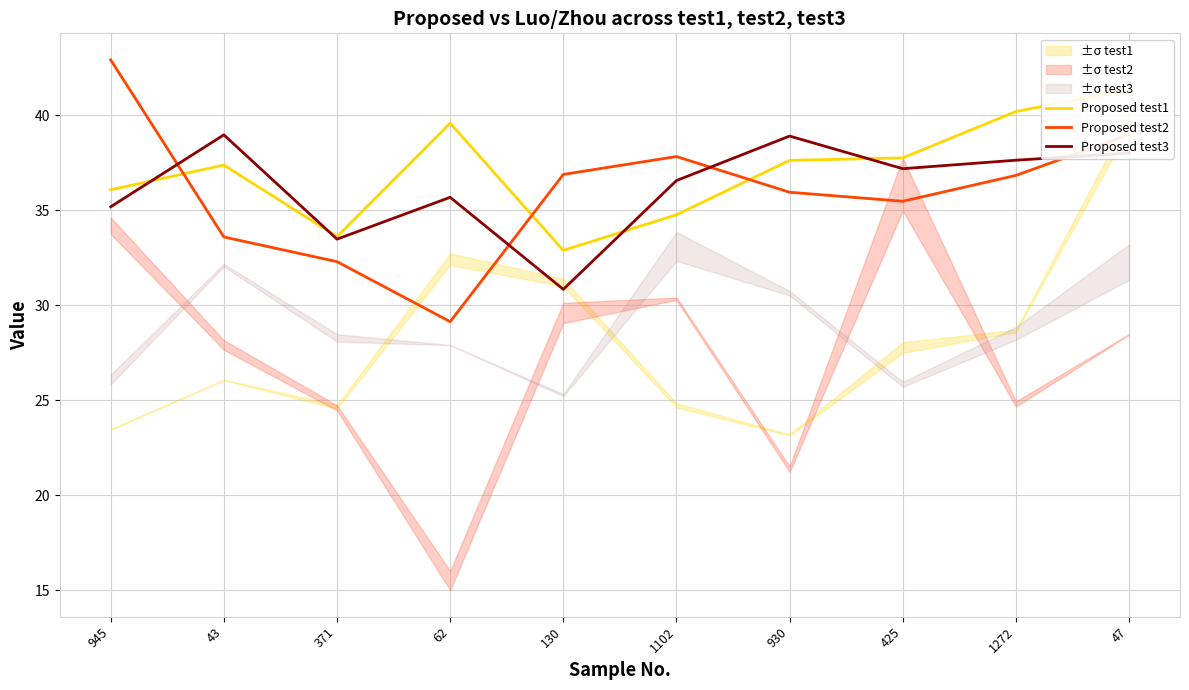

Rank the categories by Proposed test2 value from lowest to highest.

62, 371, 43, 425, 930, 1272, 130, 1102, 47, 945